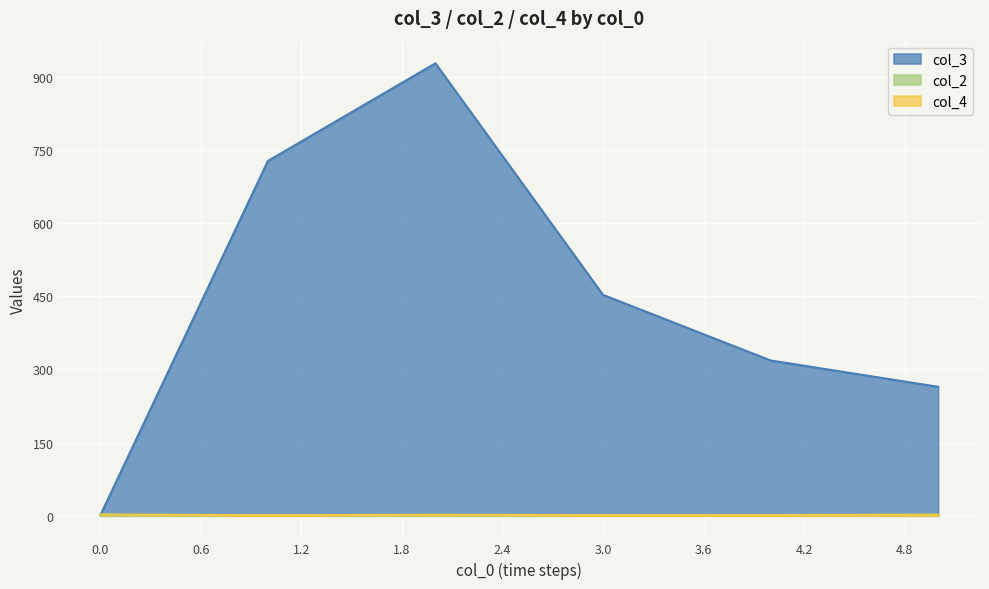

What is the maximum value for col_3?

927.5